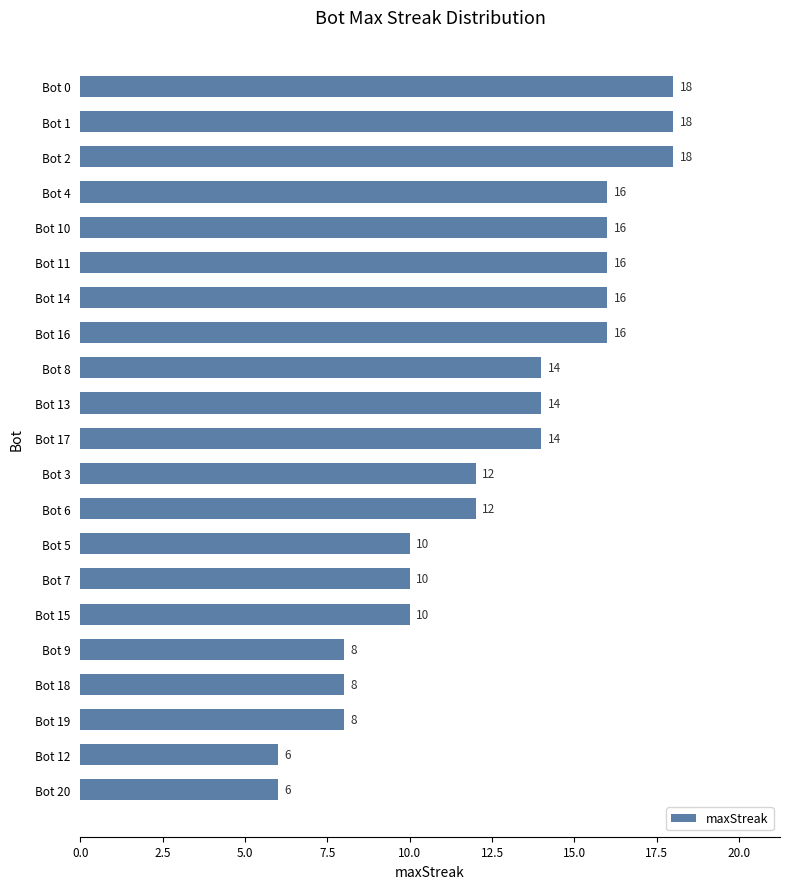

Count the values in the range 10 to 16.

13